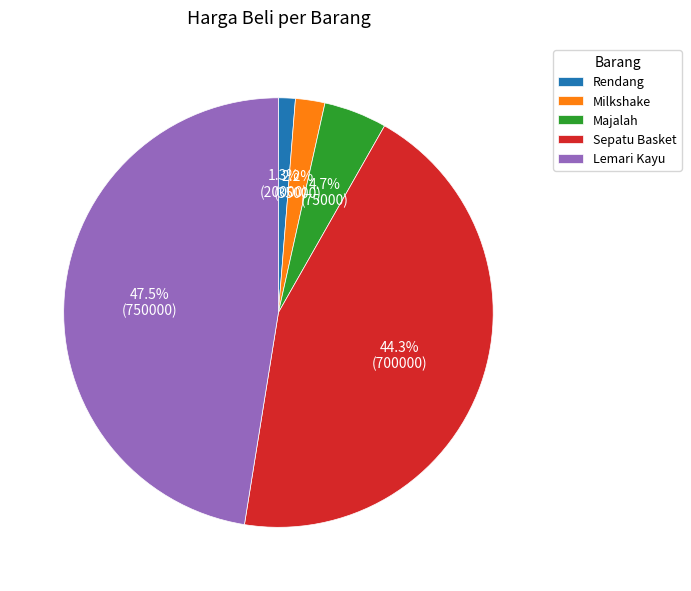

What is the smallest slice in the pie chart?

Rendang